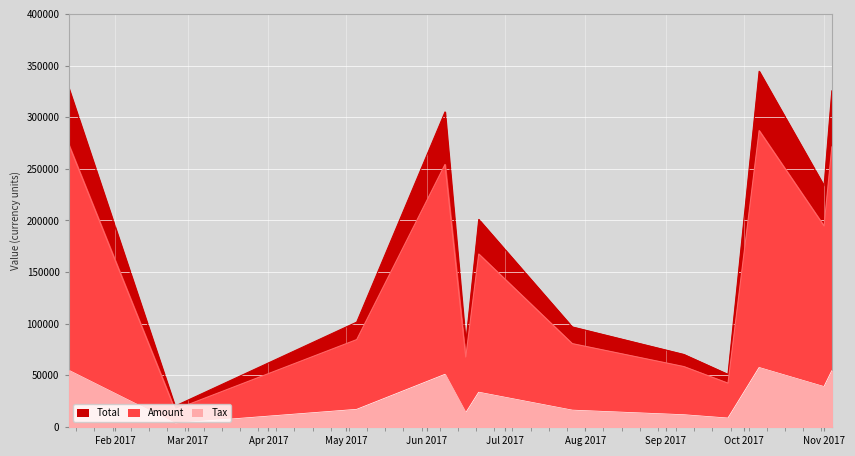

What position from the left is 2017-06-08?

4